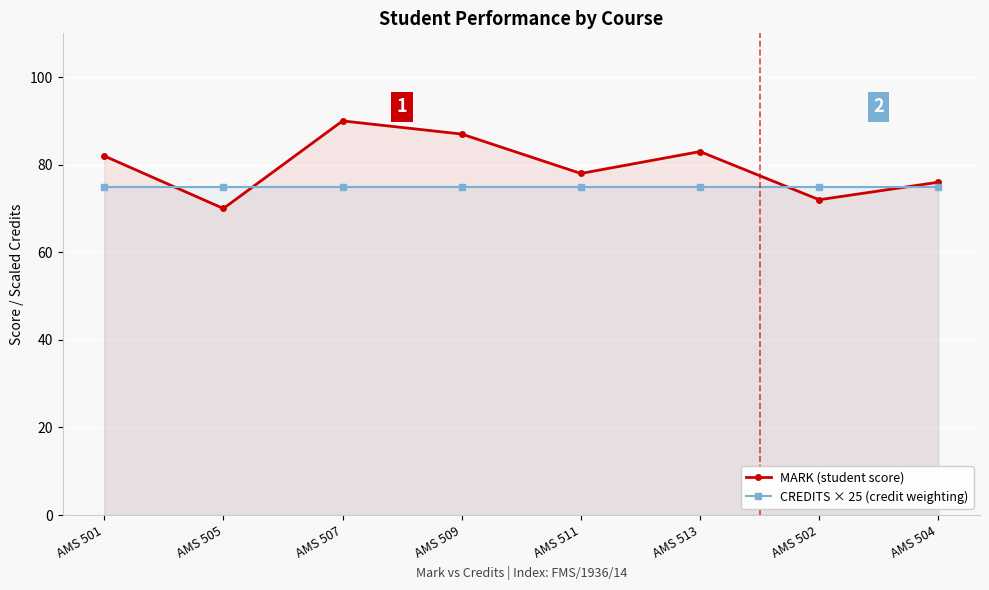

Reading left to right, what are all the values shown in this chart?

MARK (student score): 82	70	90	87	78	83	72	76
CREDITS × 25 (credit weighting): 75	75	75	75	75	75	75	75